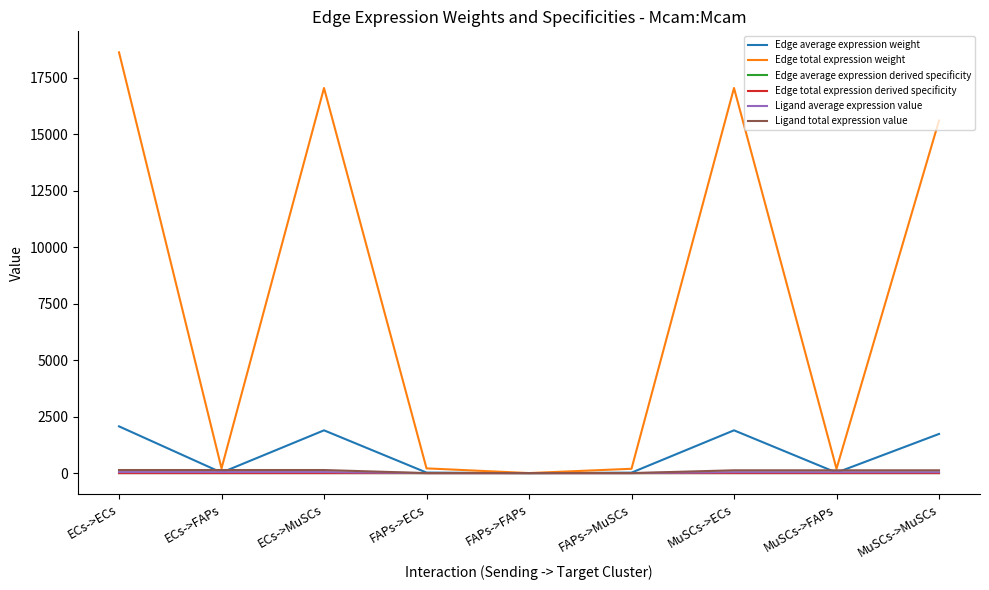

Does the chart display data point markers on the line(s)?

No